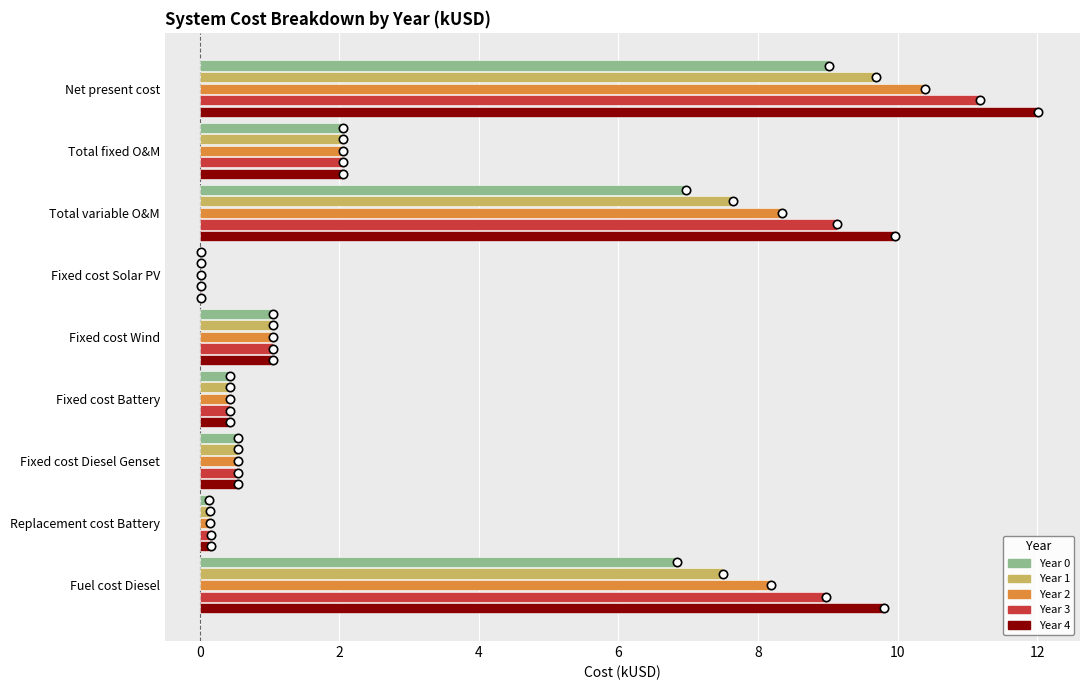

What is the sum of all Year 2 values?

31.2